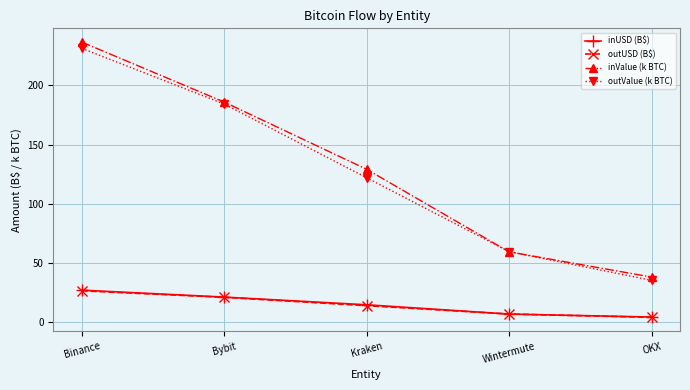

At which label does inValue (k BTC) first exceed 129?

Binance